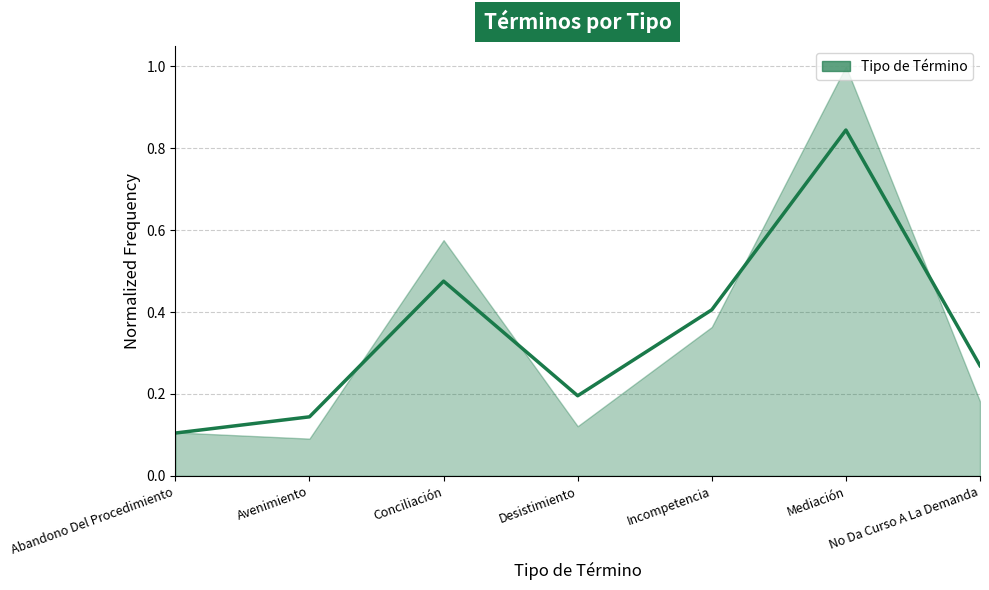

Count the values in the range 0 to 1.

7